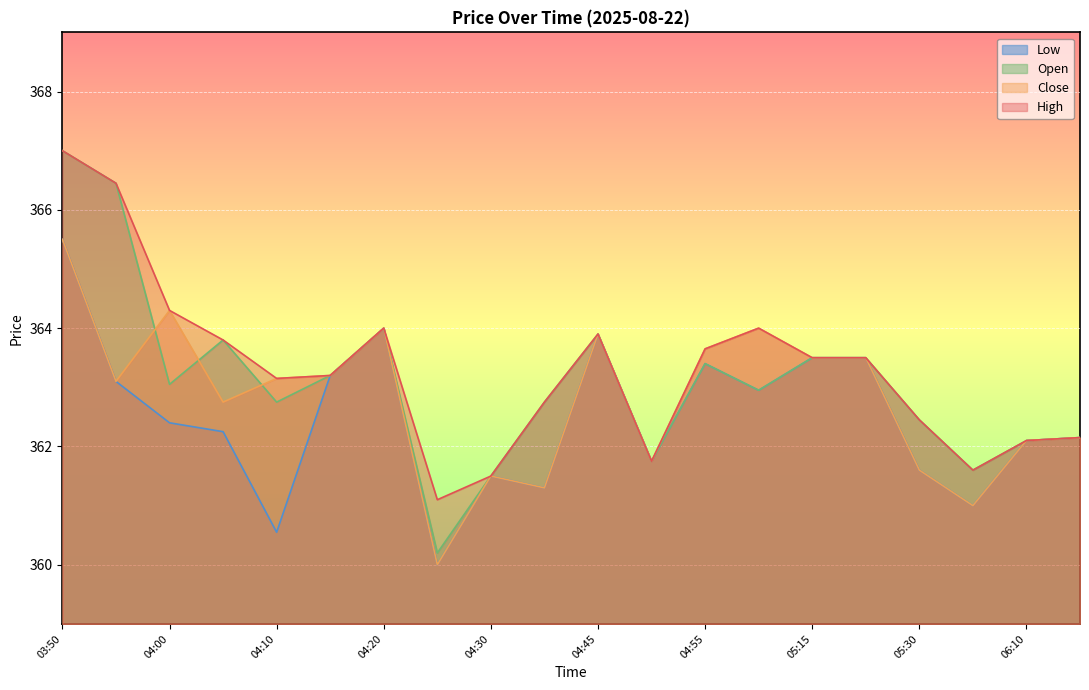

Reading left to right, transcribe all the data shown in this chart.

High: 367.0	366.4	364.3	363.8	363.1	363.2	364.0	361.1	361.5	362.8	363.9	361.8	363.6	364.0	363.5	363.5	362.4	361.6	362.1	362.1
Close: 365.5	363.1	364.3	362.8	363.1	363.2	364.0	360.0	361.5	361.3	363.9	361.8	363.6	364.0	363.5	363.5	361.6	361.0	362.1	362.1
Open: 367.0	366.4	363.1	363.8	362.8	363.2	364.0	360.2	361.5	362.8	363.9	361.8	363.4	362.9	363.5	363.5	362.4	361.6	362.1	362.1
Low: 365.5	363.1	362.4	362.2	360.6	363.2	364.0	360.0	361.5	361.3	363.9	361.8	363.4	362.9	363.5	363.5	361.6	361.0	362.1	362.1